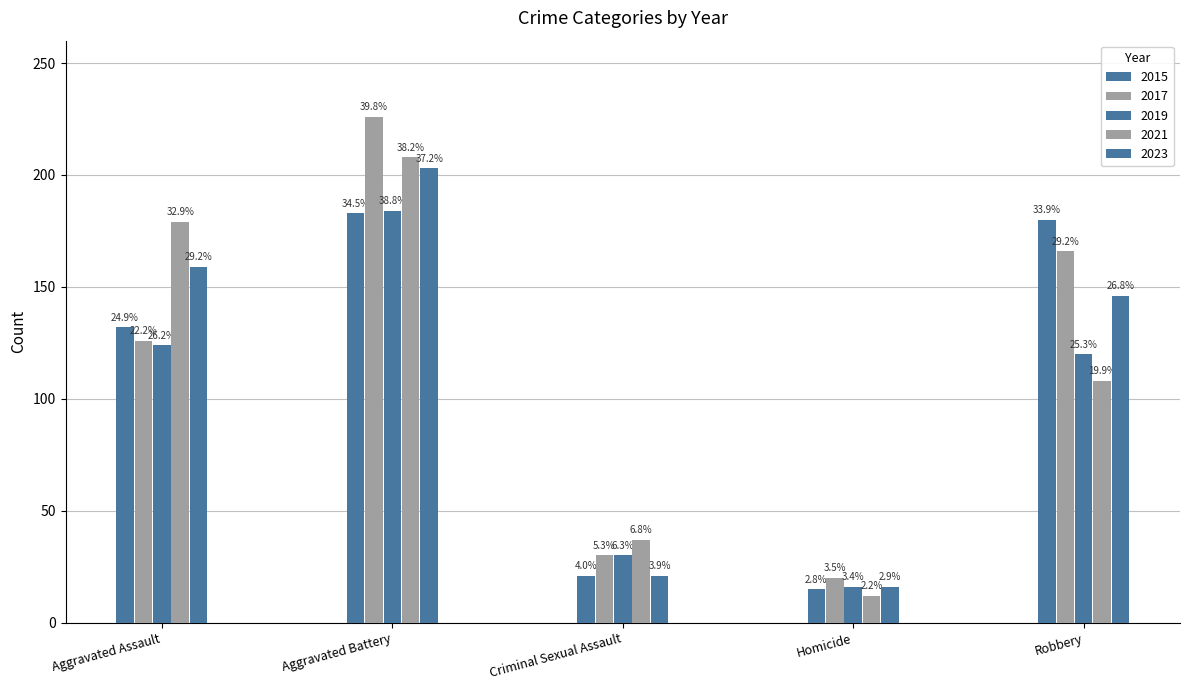

Does the chart contain stacked bars?

No